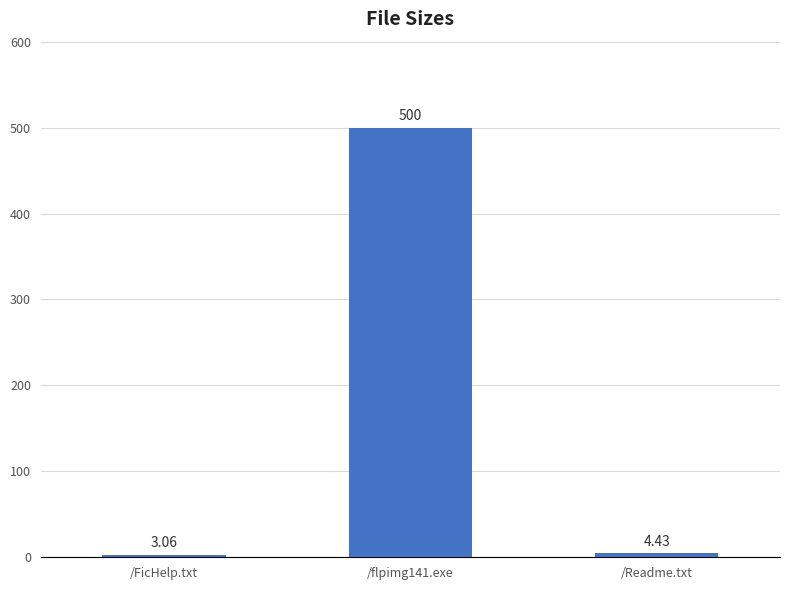

Which has a higher value, /Readme.txt or /FicHelp.txt?

/Readme.txt